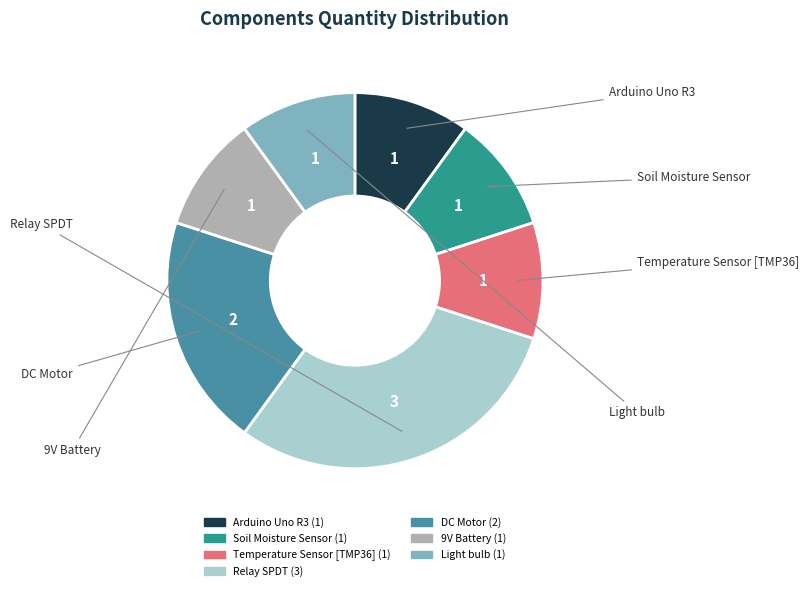

How many slices are in this pie chart?

7